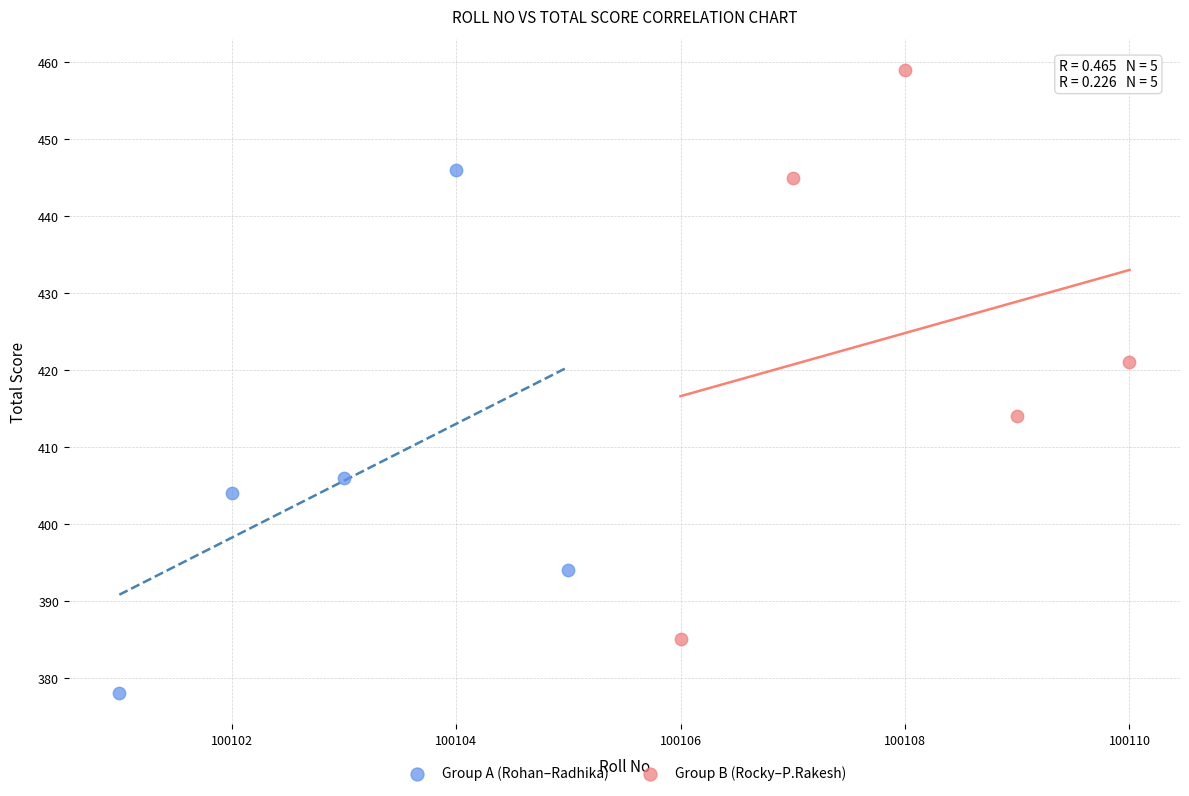

Which series reaches the minimum Y coordinate?

Group A (Rohan–Radhika)